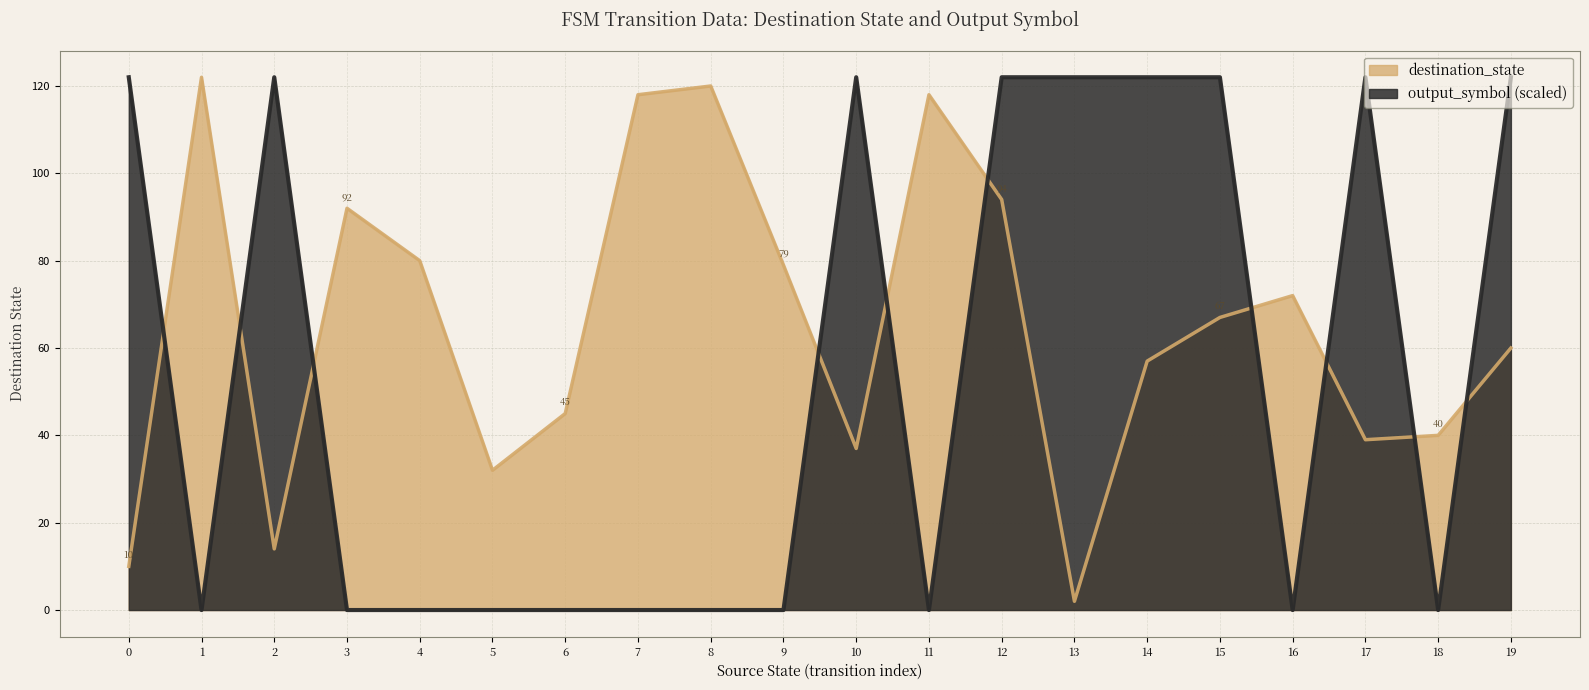

True or false: output_symbol has a value of -75 at 8.

False